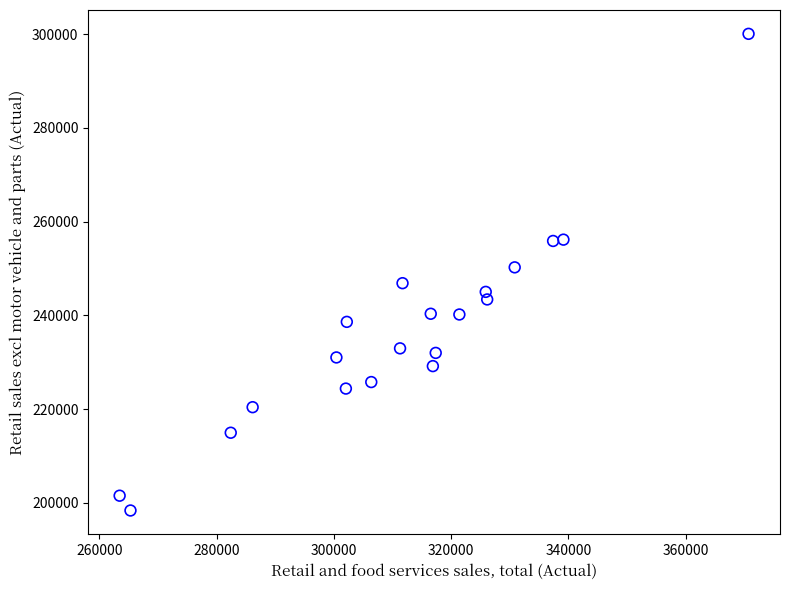

What is the range of X values (max minus min)?

107257